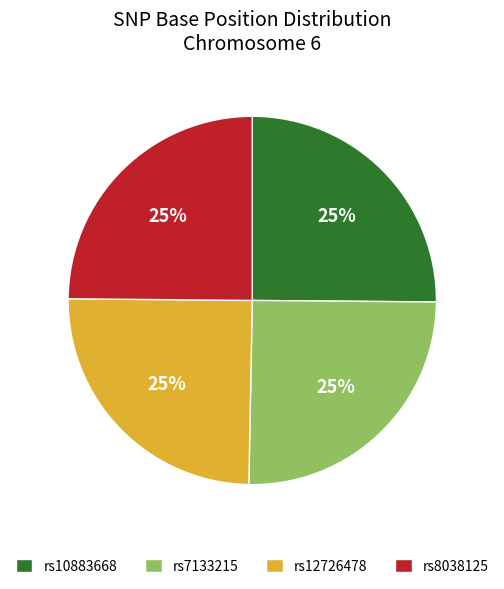

To the nearest percent, what is the average slice percentage?

25%